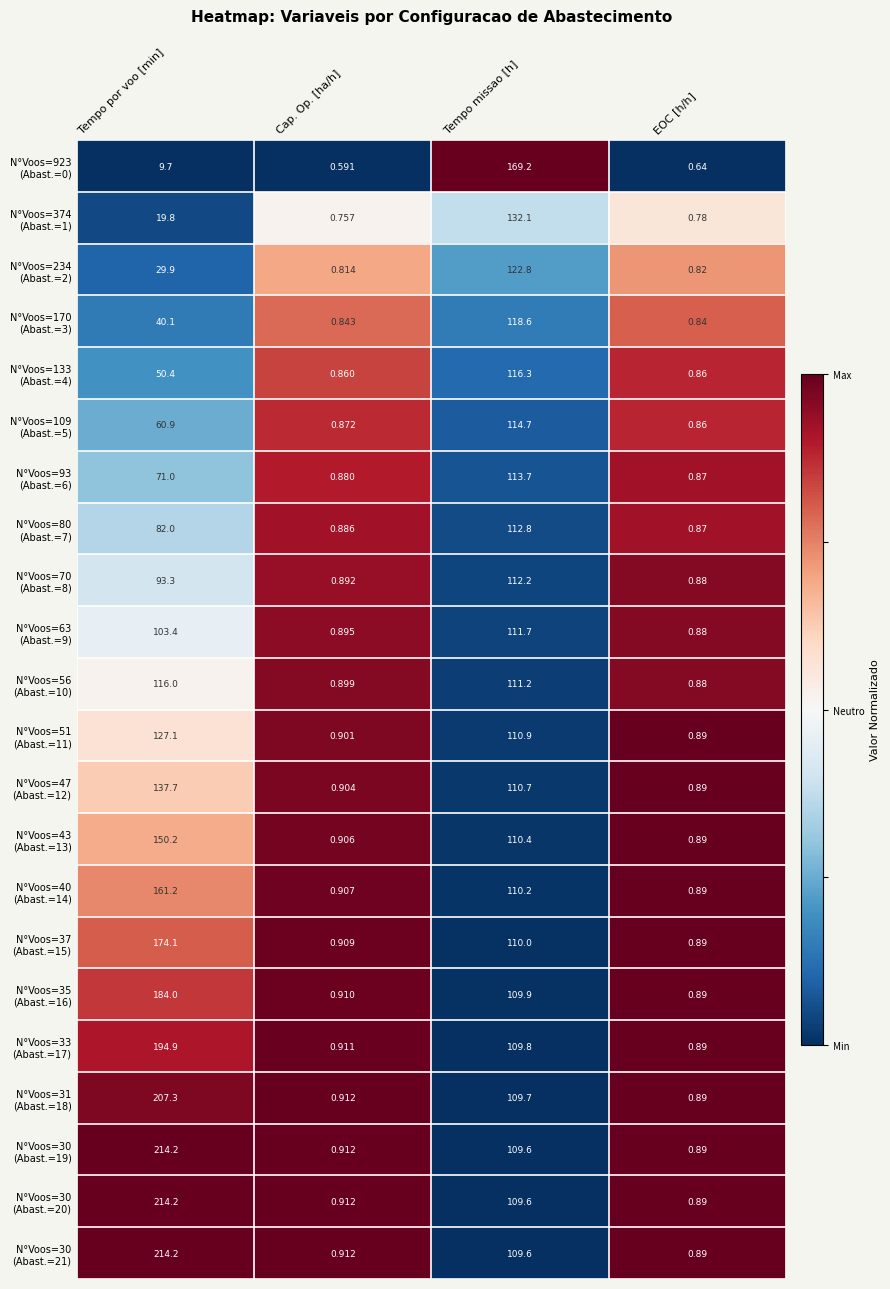

At which category does the chart reach its minimum across all series?

Cap. Op. [ha/h]